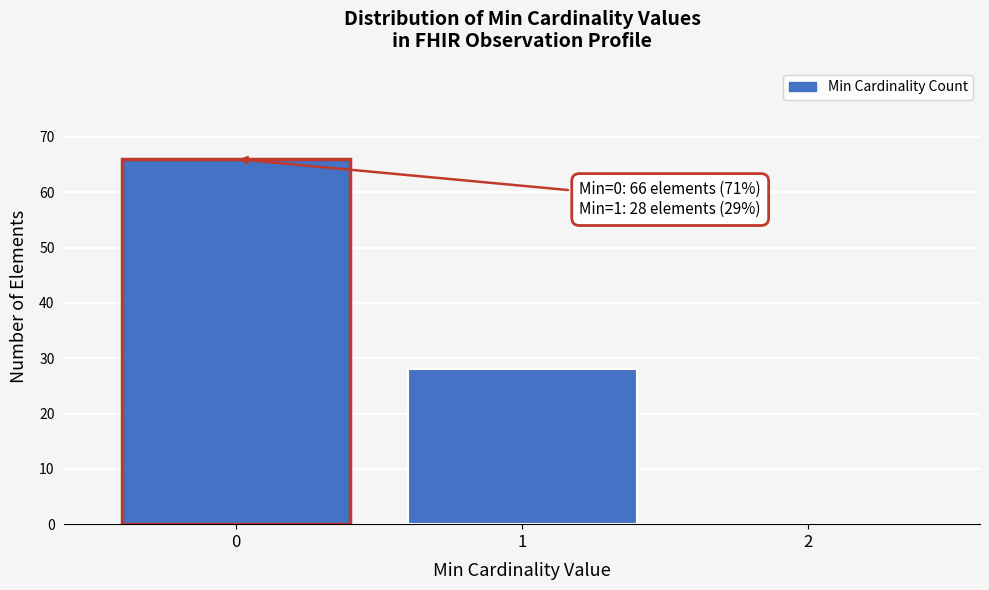

Reading right to left, transcribe all the data shown in this chart.

2=0	1=28	0=66